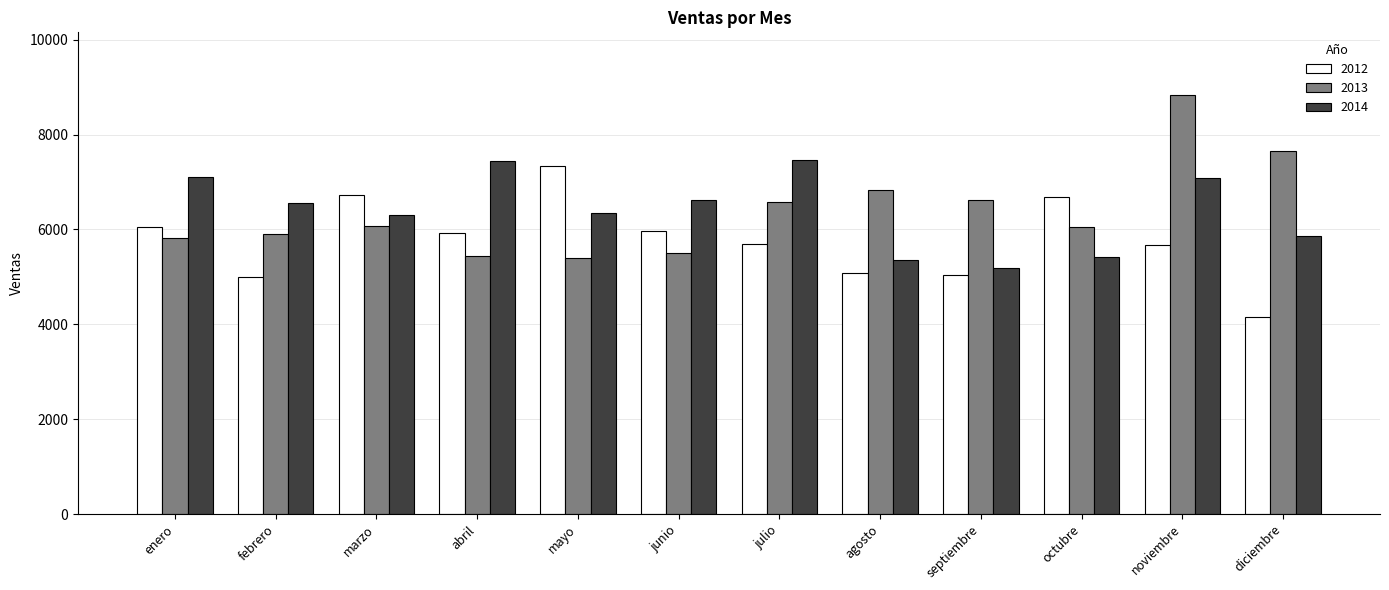

Are the bars grouped side by side (vs. stacked)?

Yes